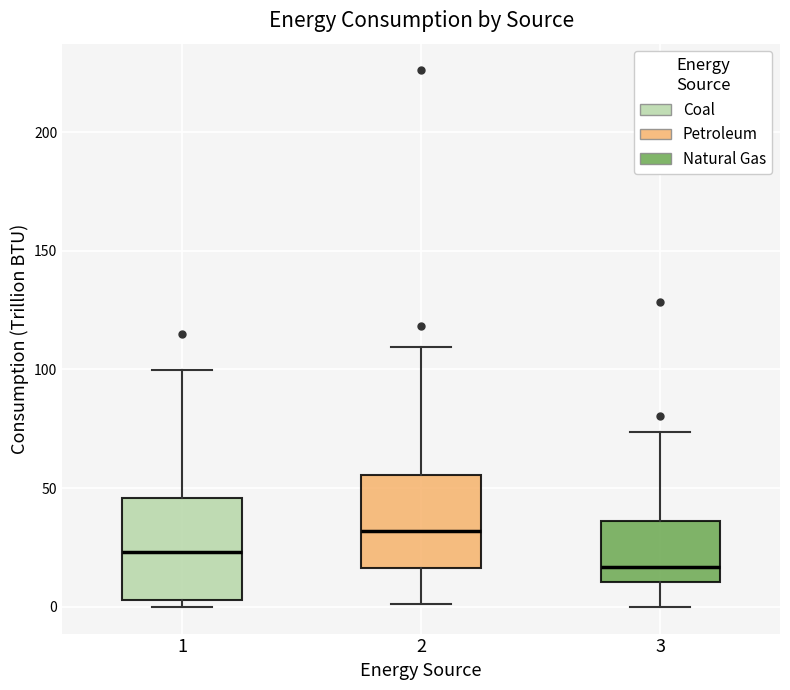

Which box has the lowest median line?

3